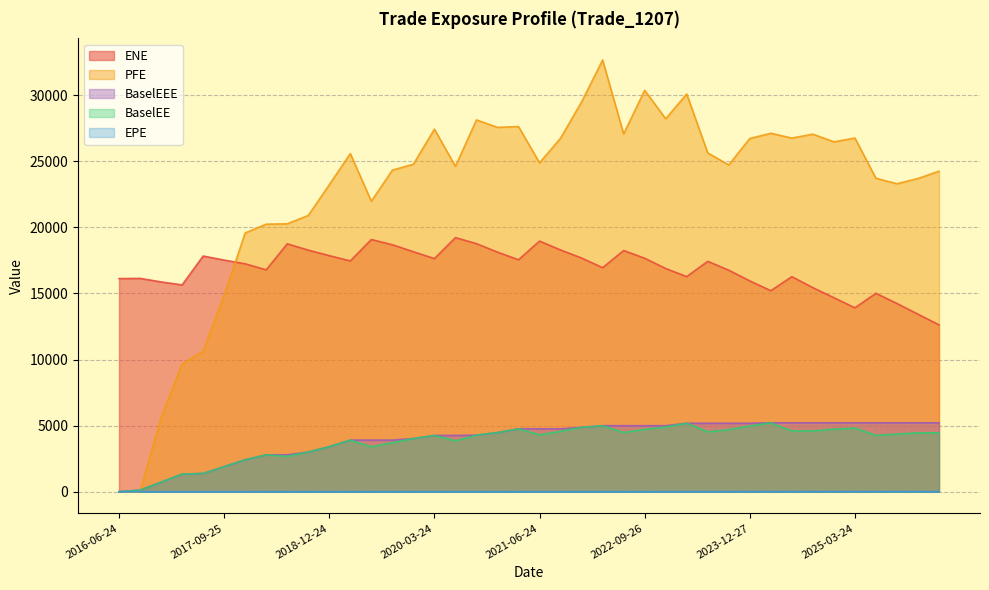

What position from the left is 2020-12-24?

19